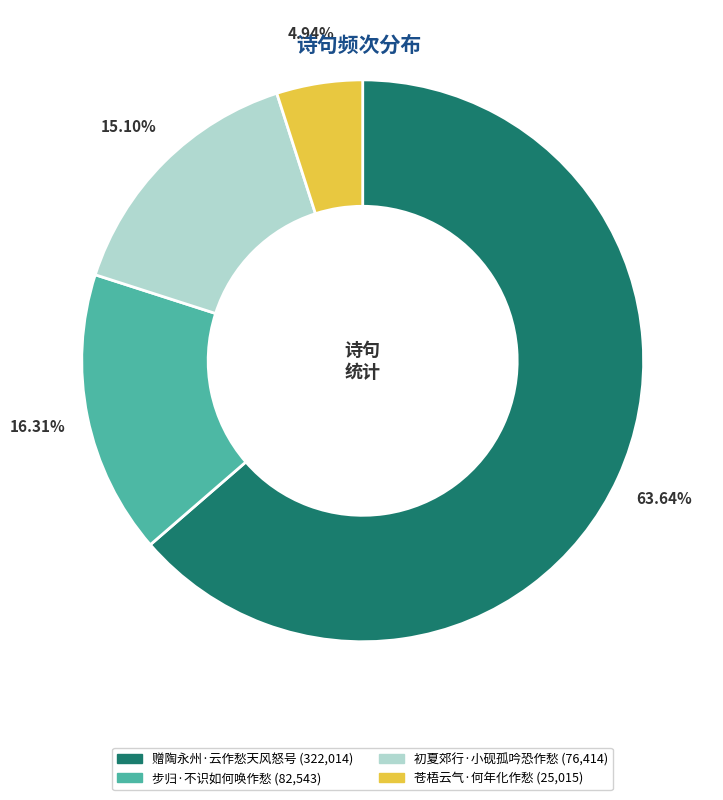

To the nearest percent, what percentage of the pie is 步归·不识如何唤作愁?

16%